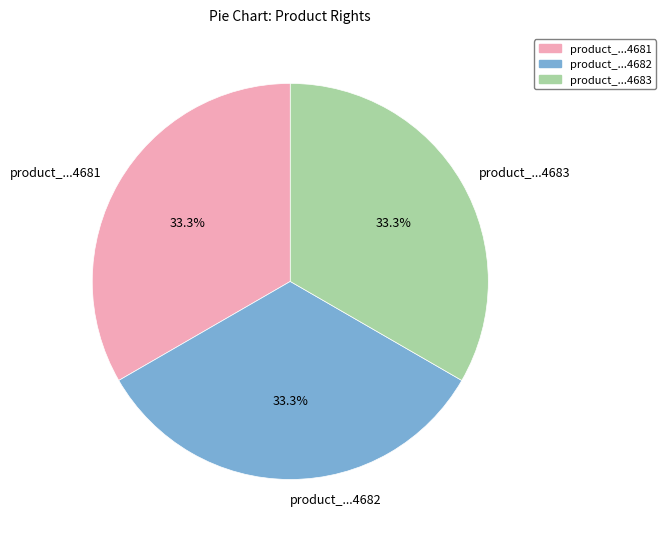

Is there a majority slice in this chart?

No